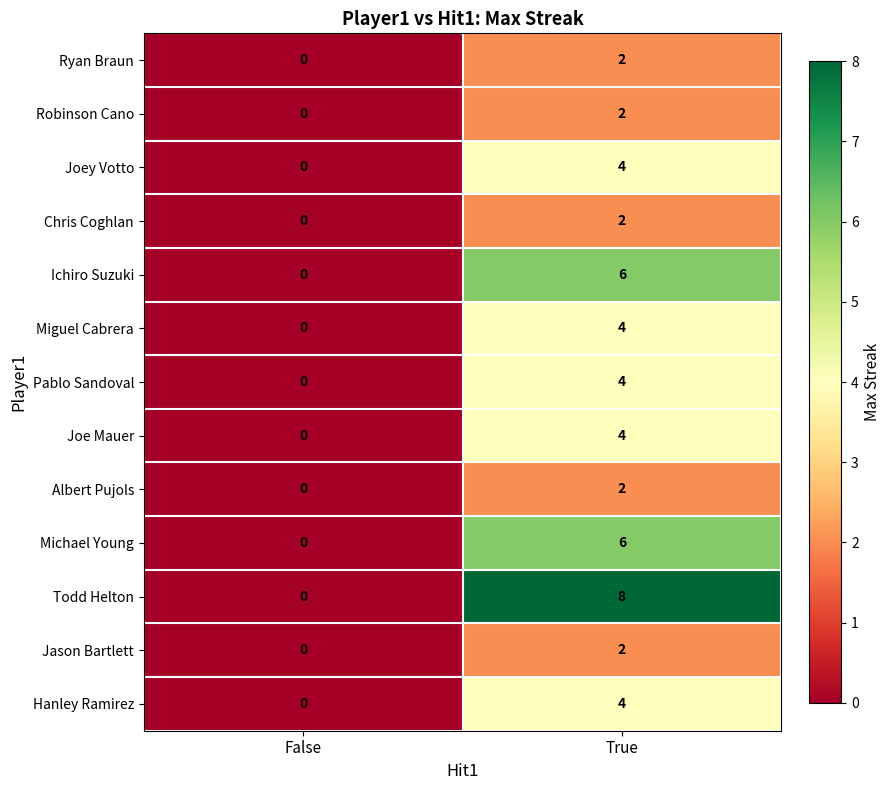

At which label is Robinson Cano closest to 1?

False